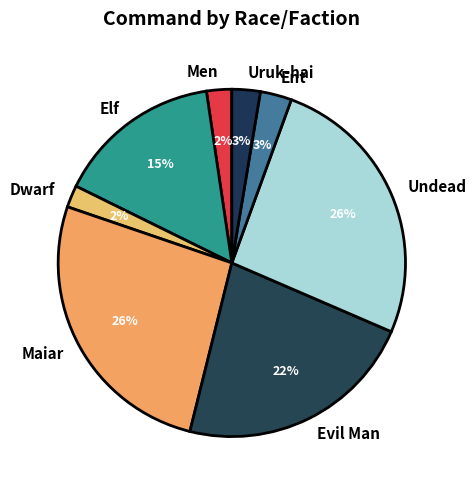

To the nearest percent, what percentage of the pie is Uruk-hai?

3%